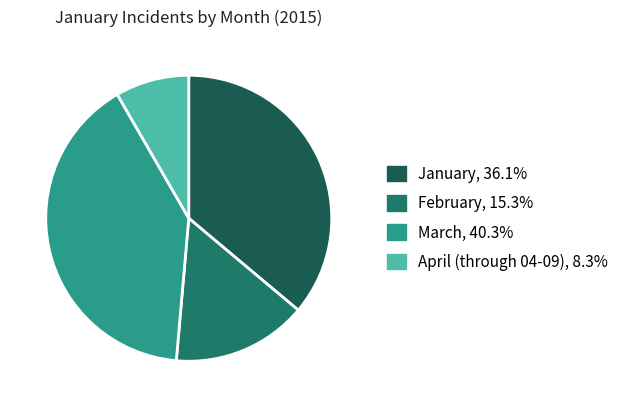

Which slice is the largest?

March